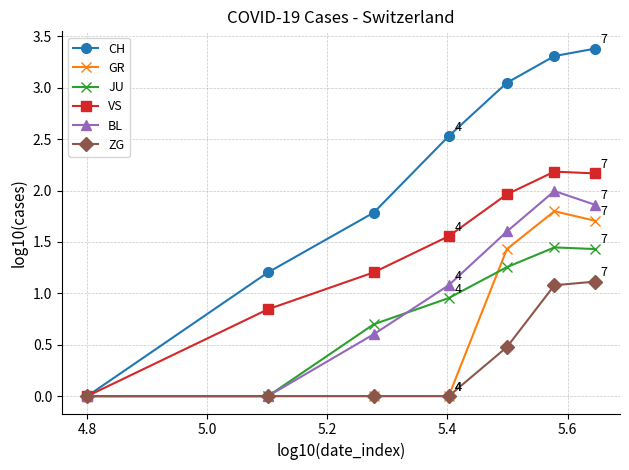

How many series are shown in this chart?

6